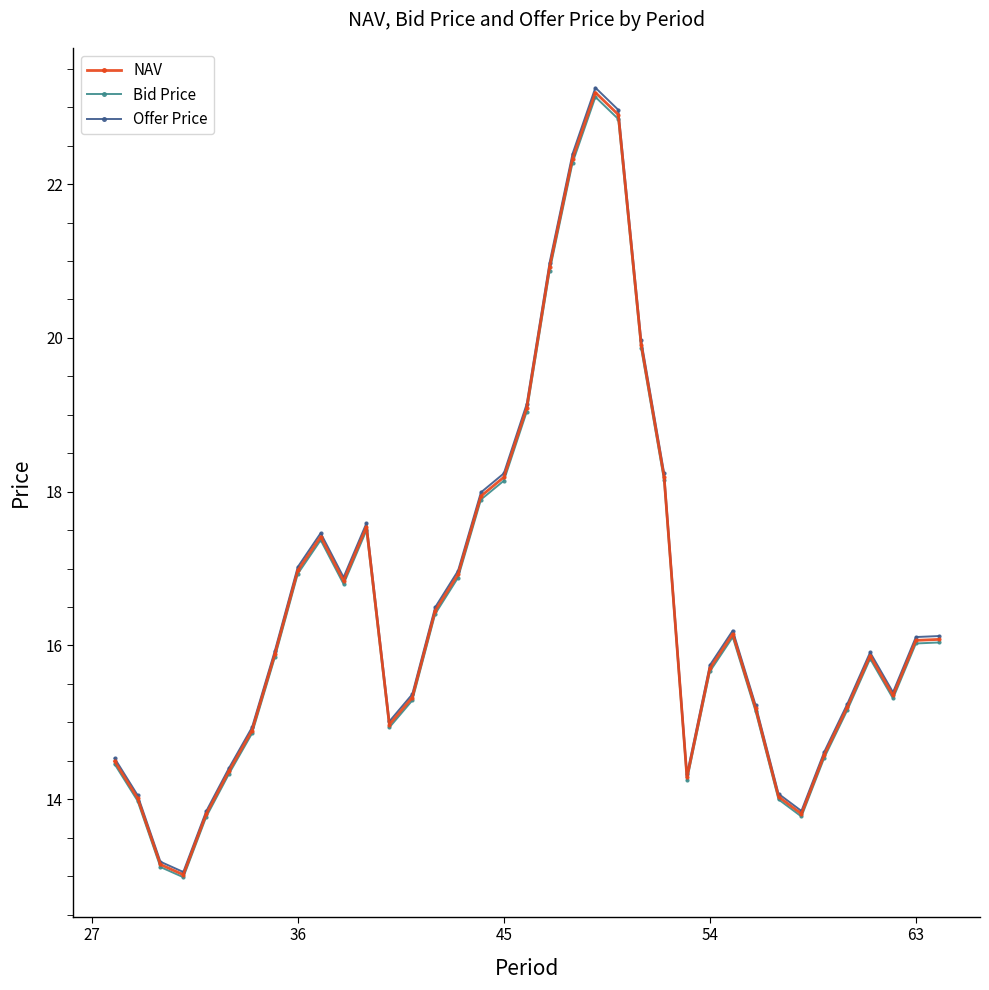

Which series has the widest spread of values?

Offer Price